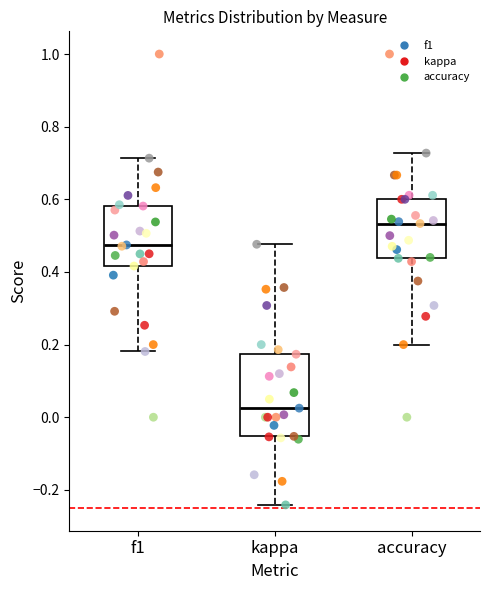

Reading left to right, read every box against the y-axis: the position of its median line, the range the box covers, and the ends of its whiskers. The values are not printed on the chart, so give them approximately, as read against the axis.

f1: median 0.48, box 0.42 to 0.58, whiskers 0.18 to 0.72
kappa: median 0.02, box -0.06 to 0.18, whiskers -0.24 to 0.48
accuracy: median 0.54, box 0.44 to 0.60, whiskers 0.20 to 0.72